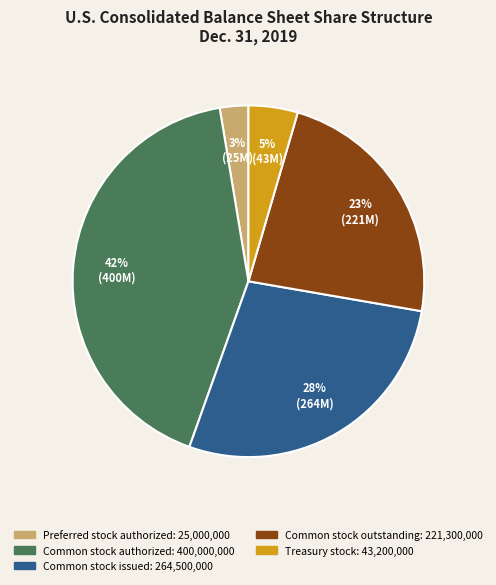

Does Common stock outstanding represent more than half of the total?

No